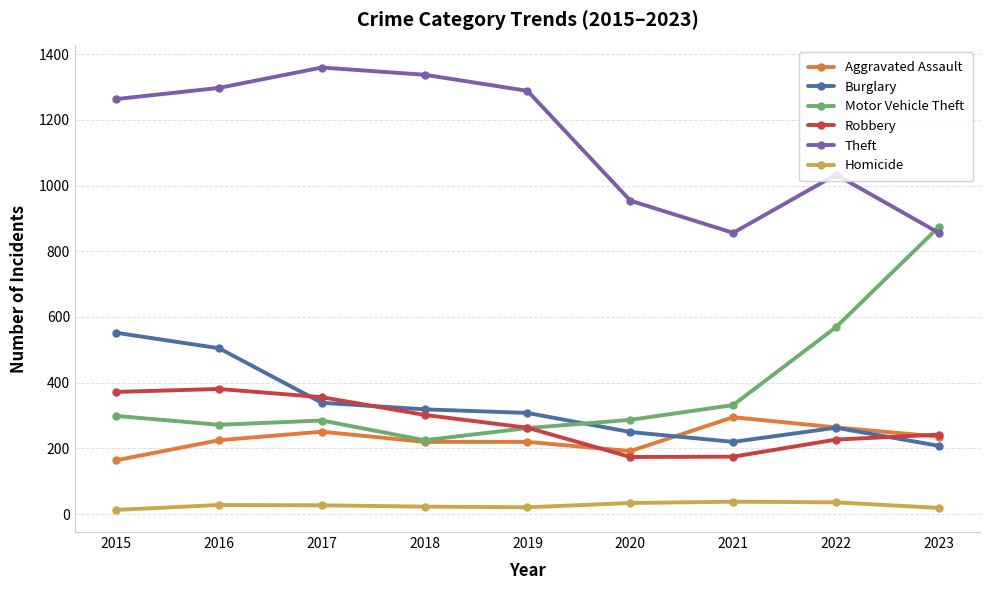

What value does the Robbery series have at 2015?

372